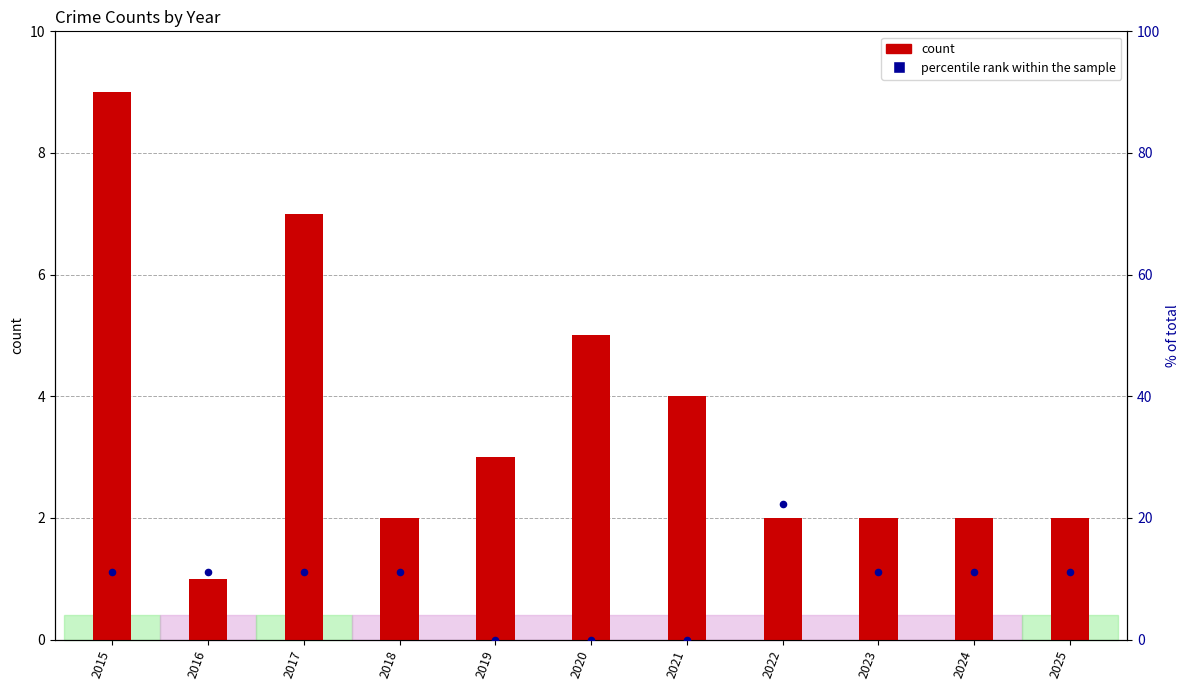

At how many categories does at least one series exceed 10?

8